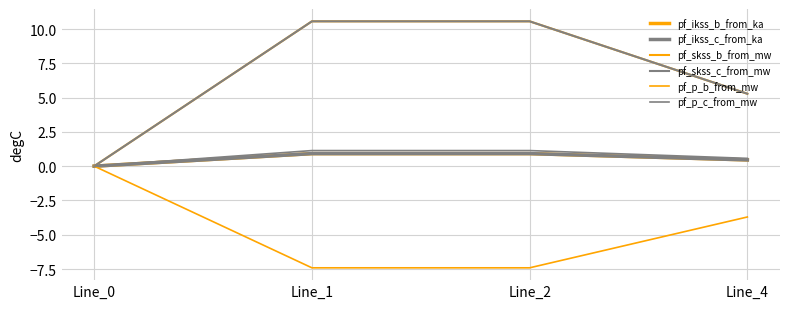

Is this an area chart (filled region under the line)?

No